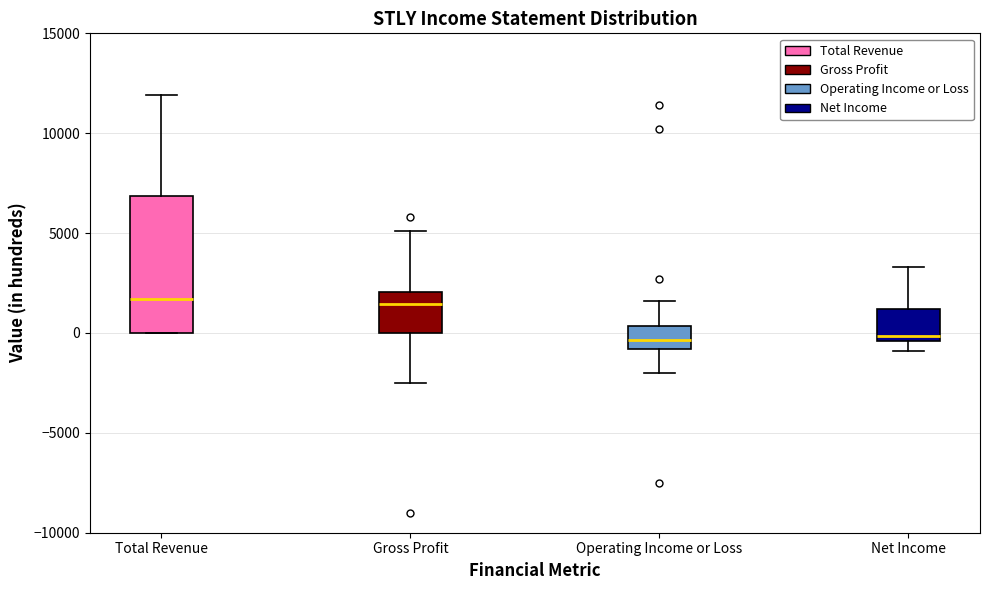

Where does the upper whisker of the box for Total Revenue end on the y-axis? The values are not printed on the chart, so give them approximately, as read against the axis.

12000